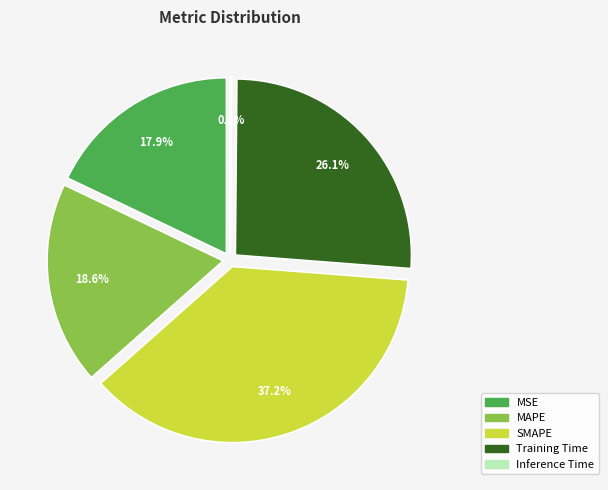

The MSE slice represents 18% of the pie. True or false?

True